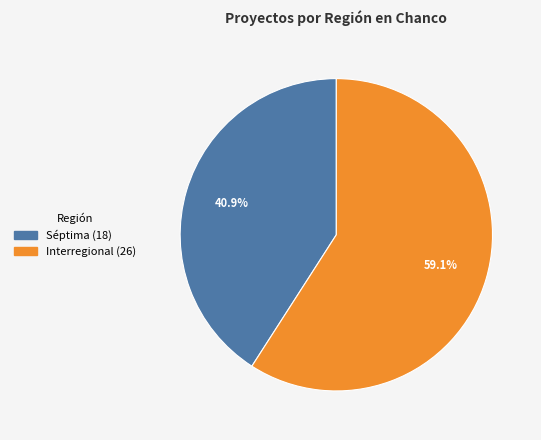

To the nearest percent, what is the average slice percentage?

50%